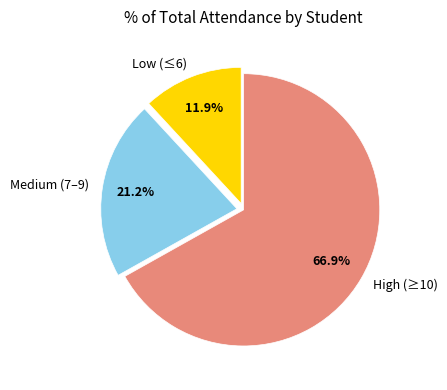

How many slices are in this pie chart?

3